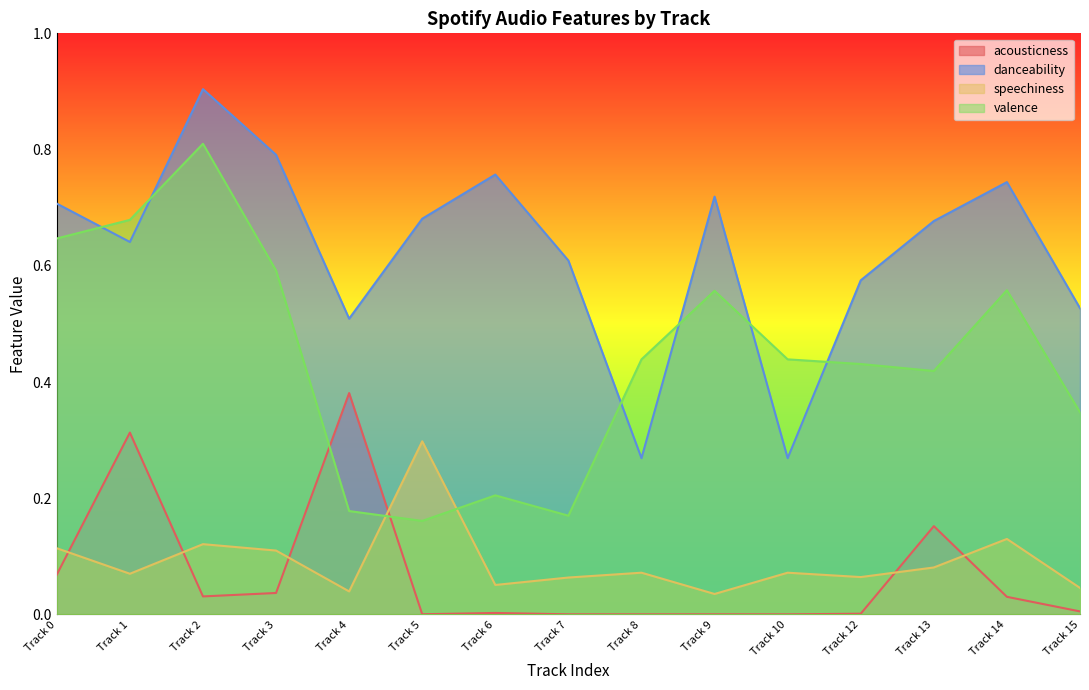

List the labels in order of acousticness value, smallest first.

Track 8, Track 10, Track 9, Track 7, Track 5, Track 12, Track 6, Track 15, Track 14, Track 2, Track 3, Track 0, Track 13, Track 1, Track 4